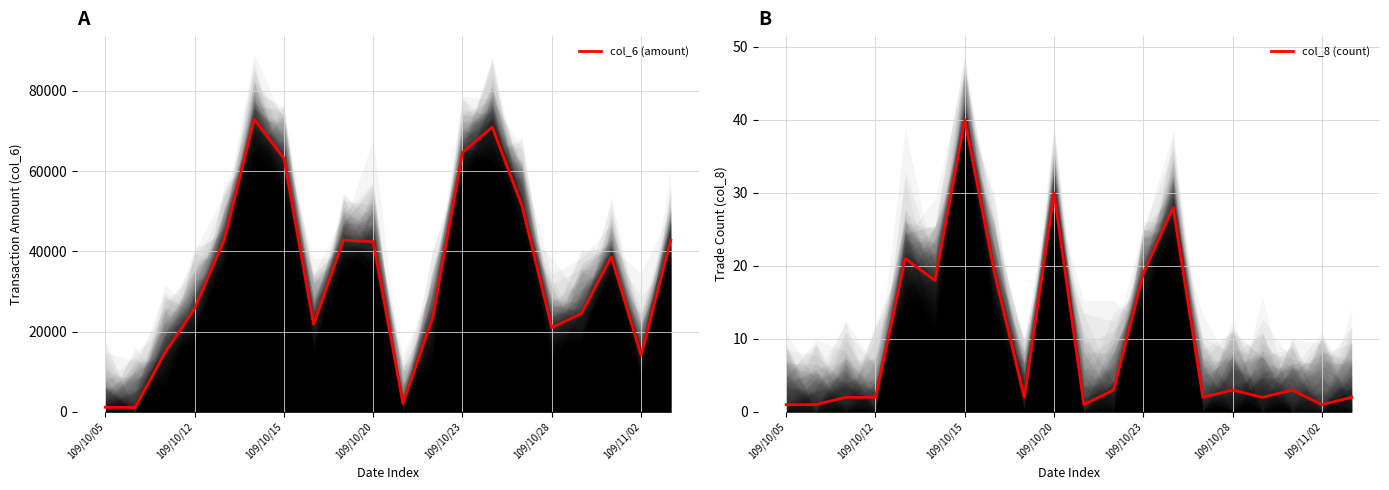

Which category has the highest value in the col_8 (count) series?

109/10/15